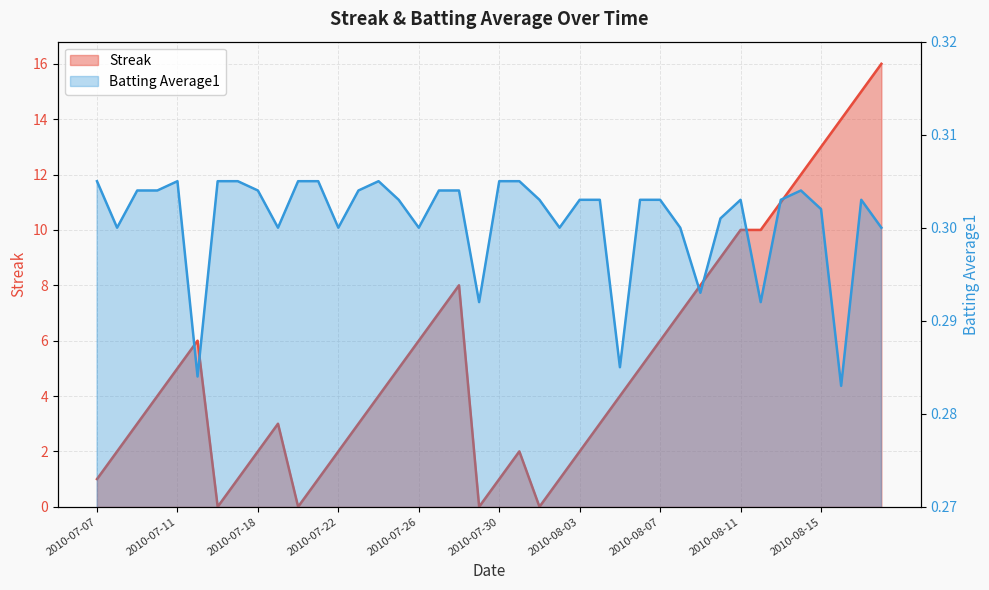

Between 2010-07-18 and 2010-07-23, which series saw the biggest shift?

Streak